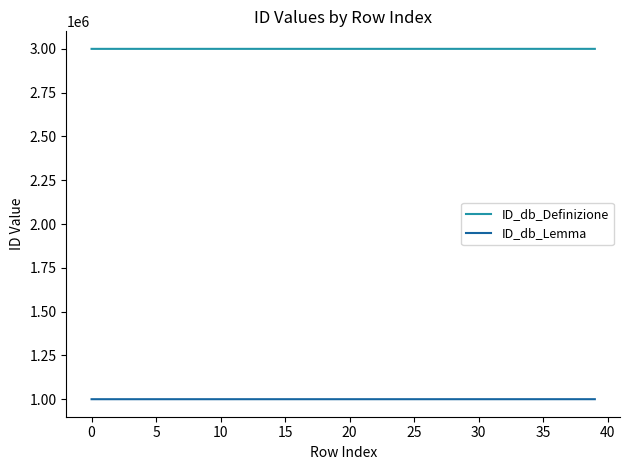

Is this an area chart (filled region under the line)?

No